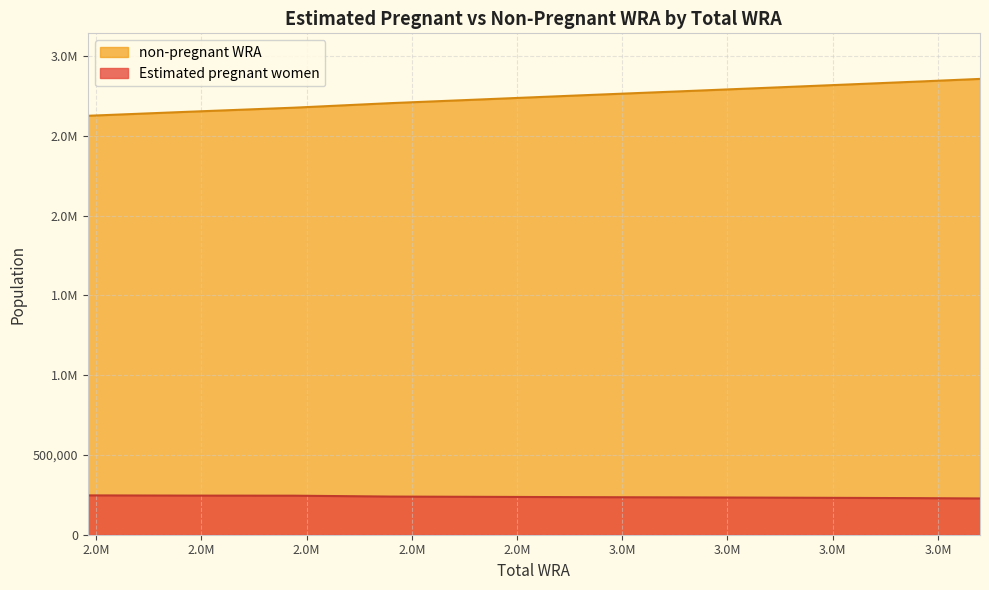

What is the difference between the maximum and minimum values in the non-pregnant WRA series?

231201.1